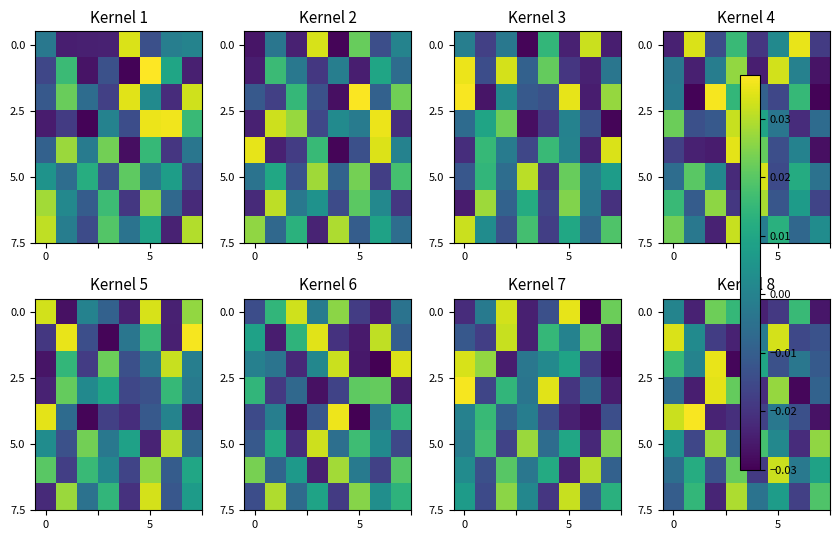

Is it true that 5.0 equals 0.0 at 0?

False